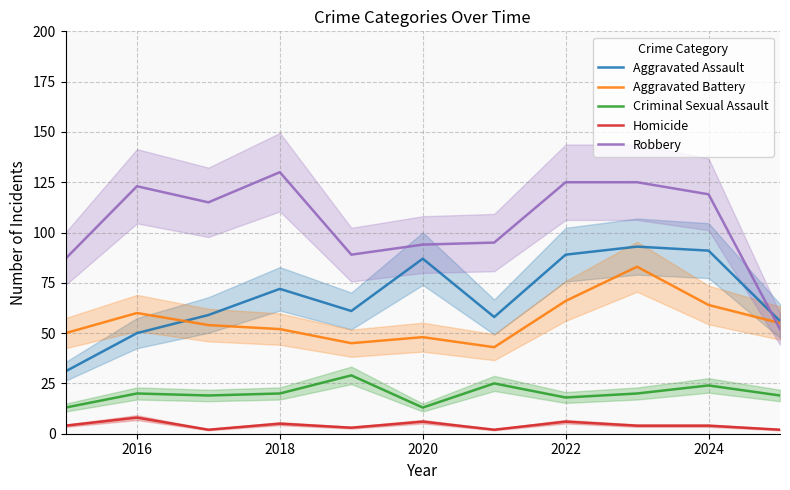

How many Homicide values are between 2 and 6?

10